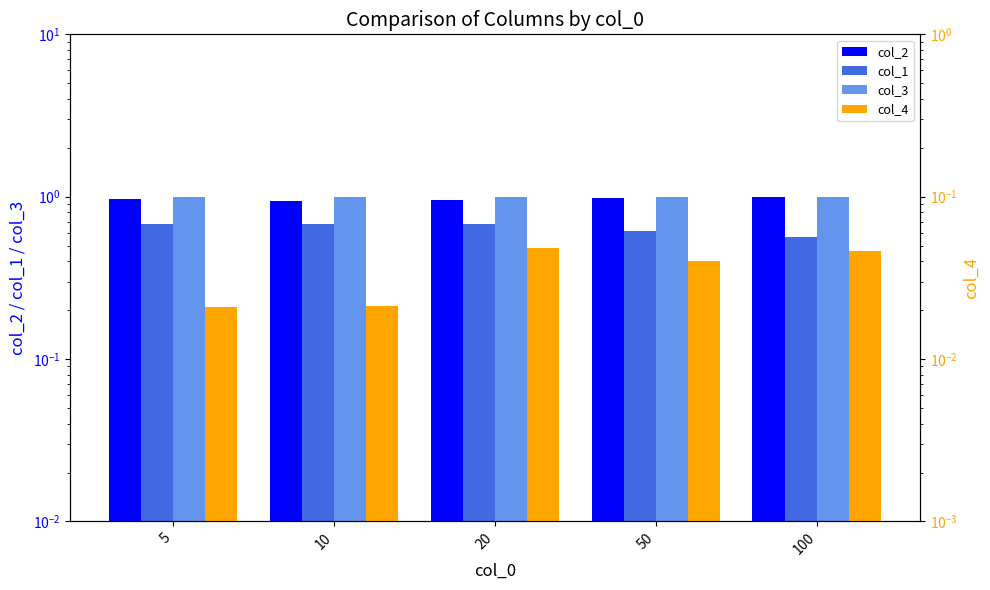

Reading right to left, what are all the values shown in this chart?

col_2: 100=1.0	50=1.0	20=1.0	10=0.9	5=1.0
col_1: 100=0.6	50=0.6	20=0.7	10=0.7	5=0.7
col_3: 100=1.0	50=1.0	20=1.0	10=1.0	5=1.0
col_4: 100=0.0	50=0.0	20=0.0	10=0.0	5=0.0